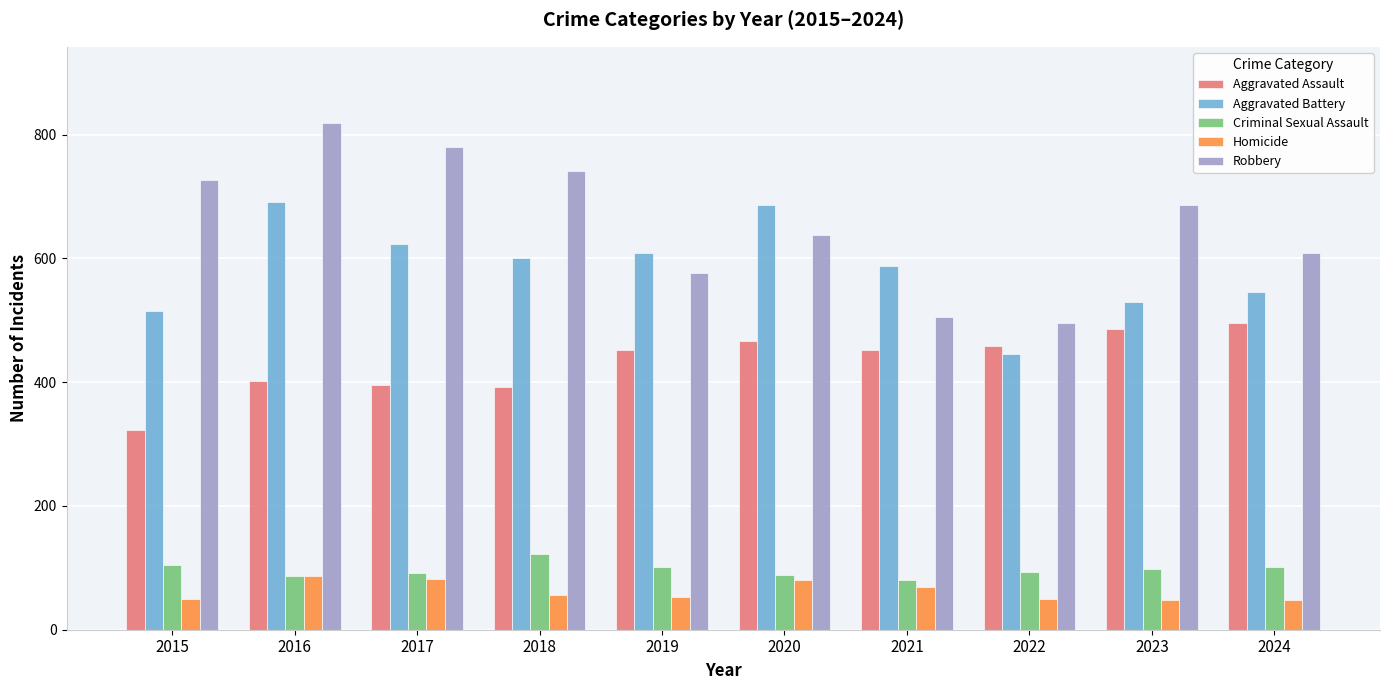

What is the difference between the maximum and minimum values in the Aggravated Battery series?

245